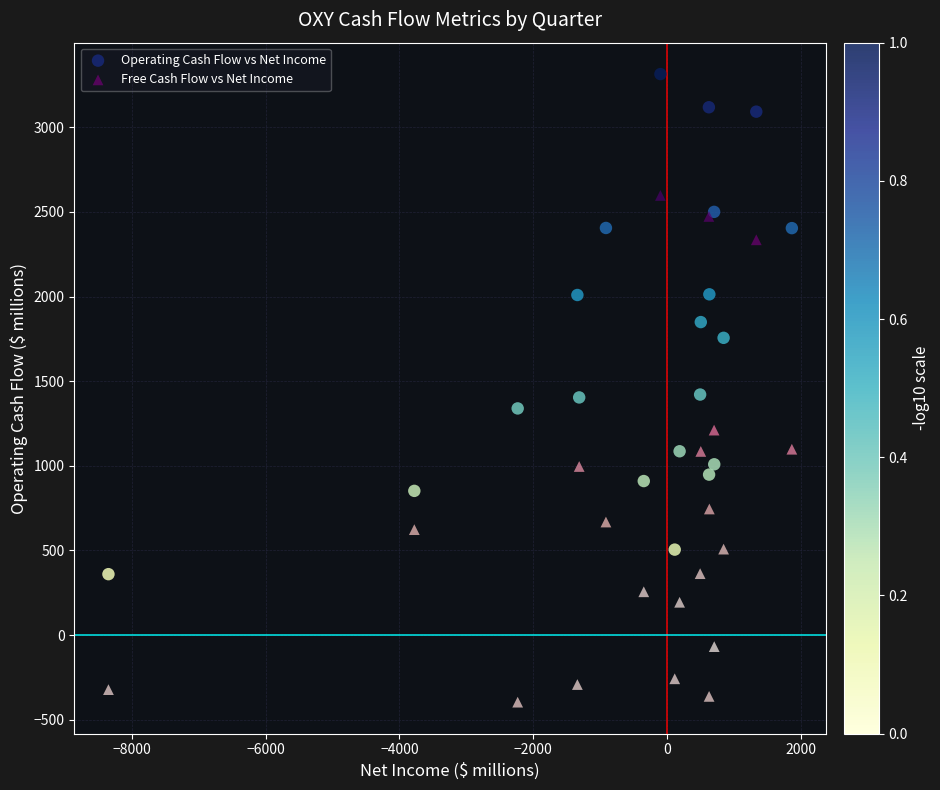

What are all the series names shown in the legend?

Operating Cash Flow vs Net Income, Free Cash Flow vs Net Income